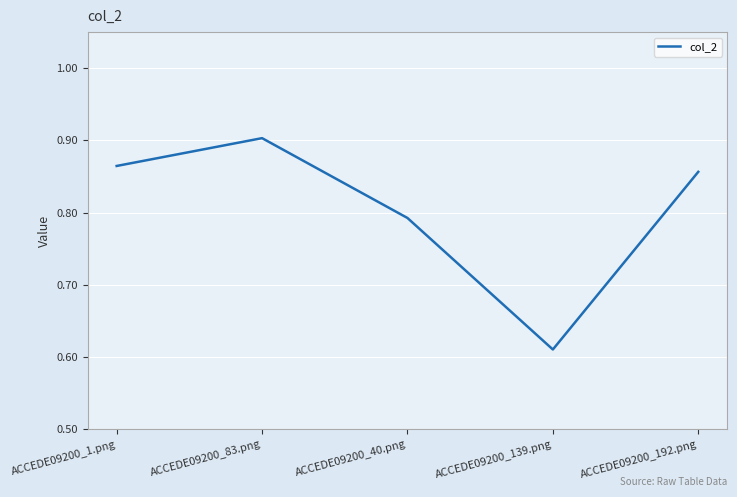

Where is the data nearest to the value 0?

ACCEDE09200_139.png